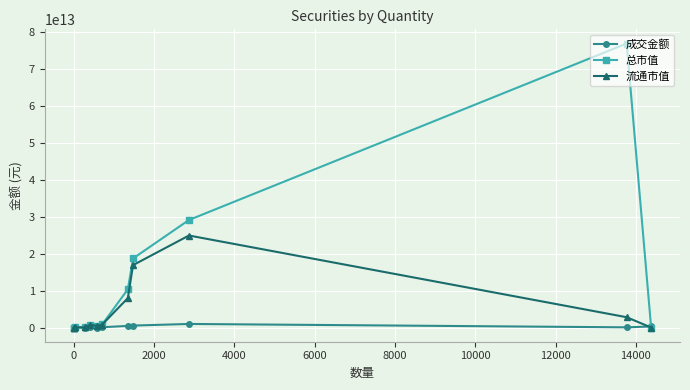

How many series are shown in this chart?

3